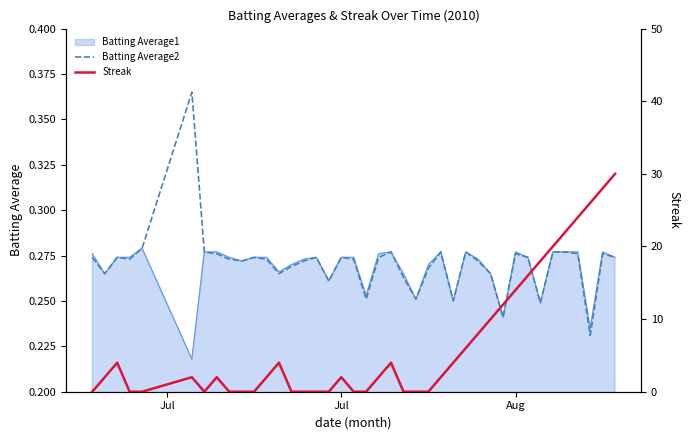

Which series has the largest total across all categories?

Streak